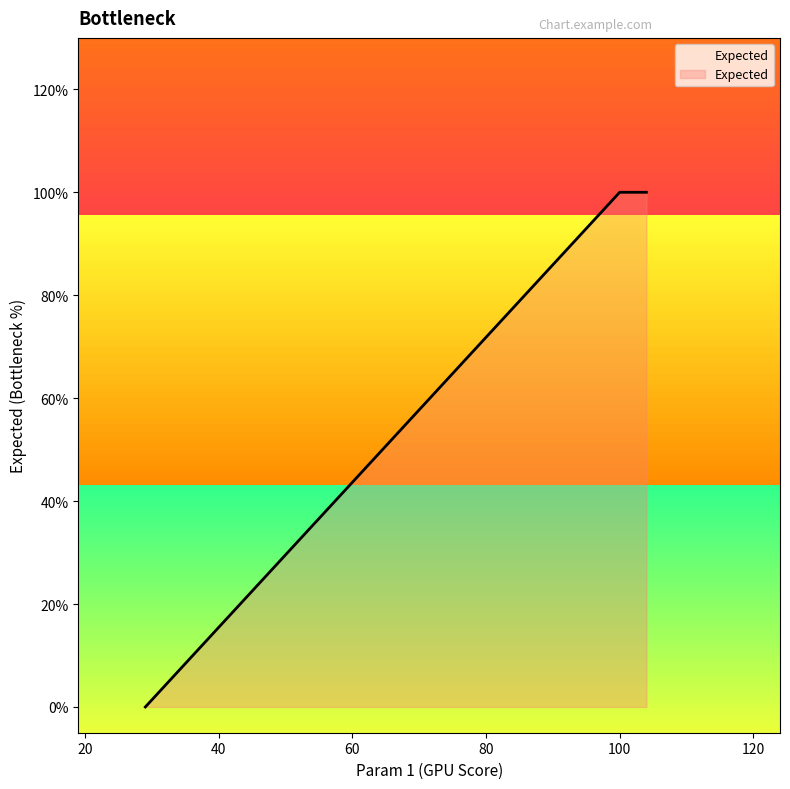

Does the chart display data point markers on the line(s)?

No